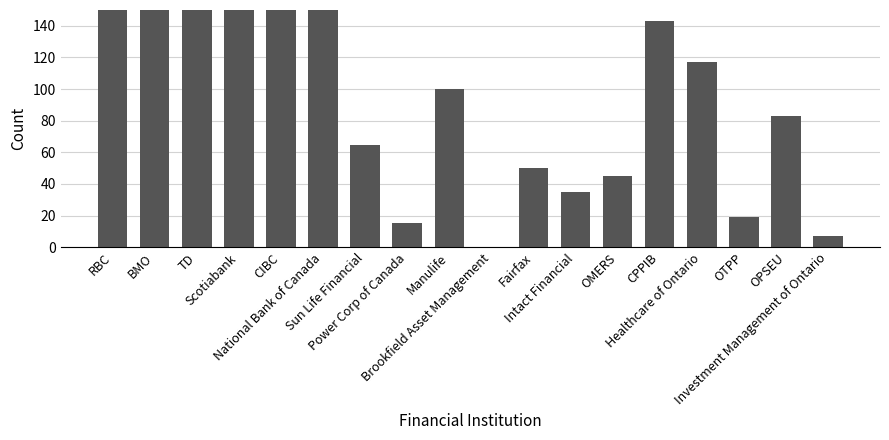

True or false: the data shows 45.0 at OMERS.

True